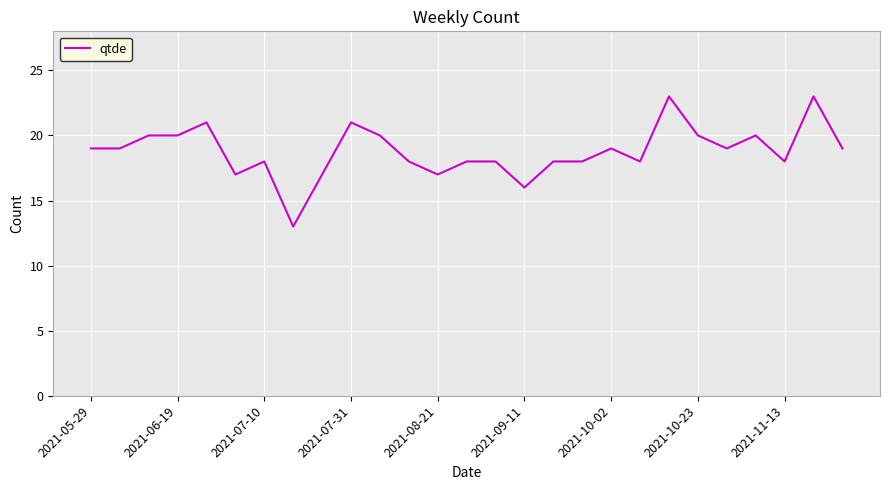

What is the difference between the maximum and minimum values?

10